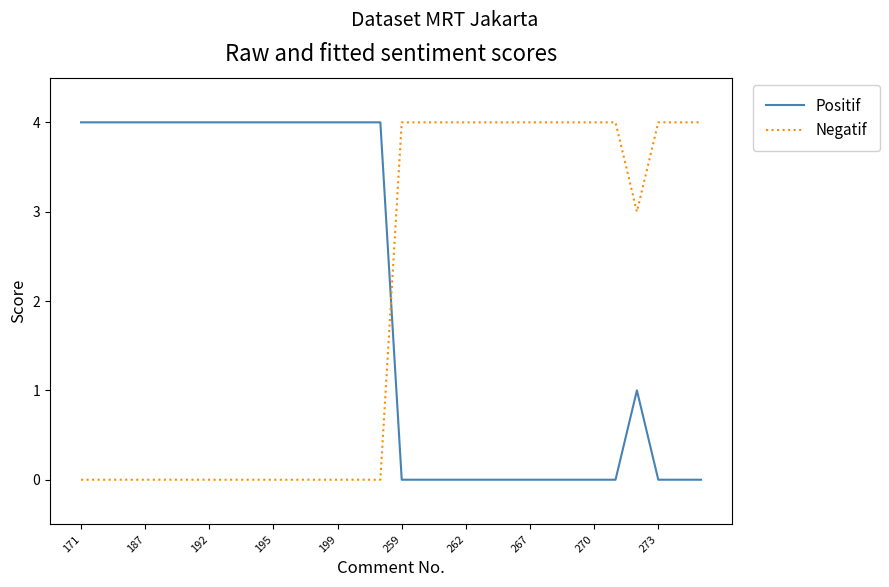

Is this an area chart (filled region under the line)?

No